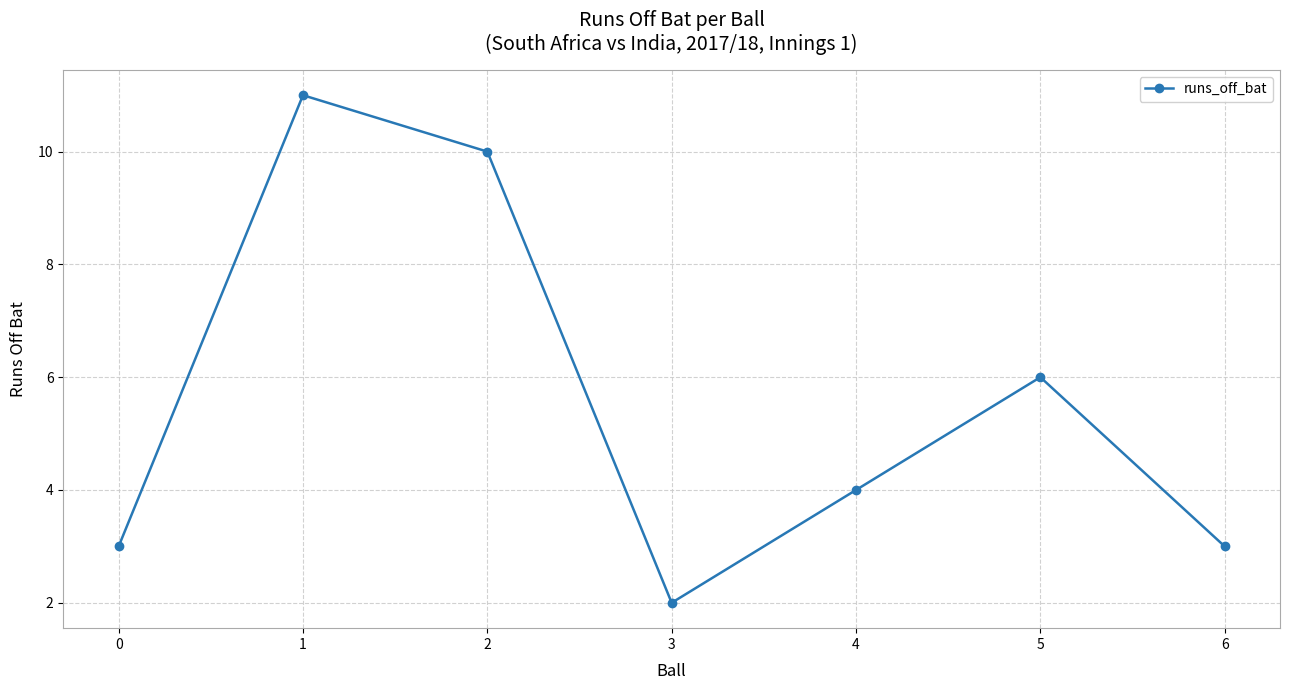

The chart shows a value of 3 at 0. True or false?

True